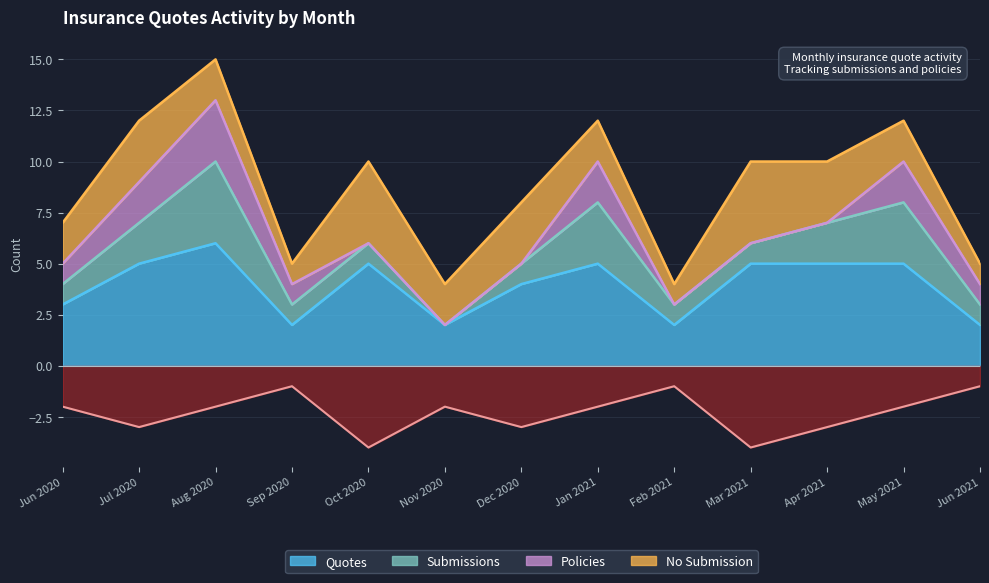

What is the approximate value of Quotes at Apr 2021?

5